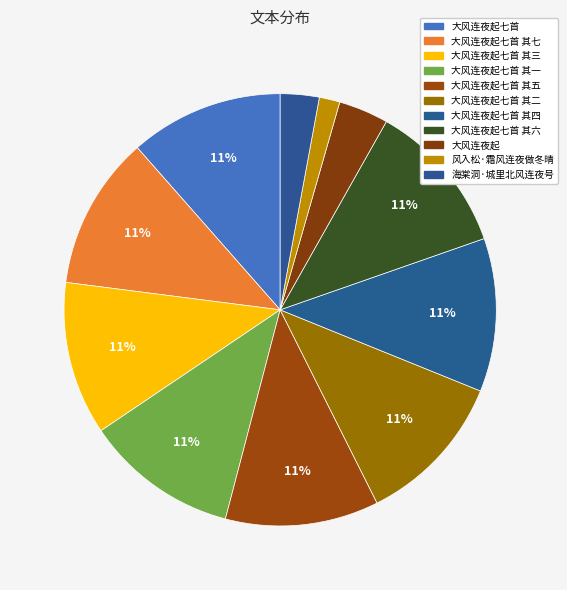

How many slices are in this pie chart?

11